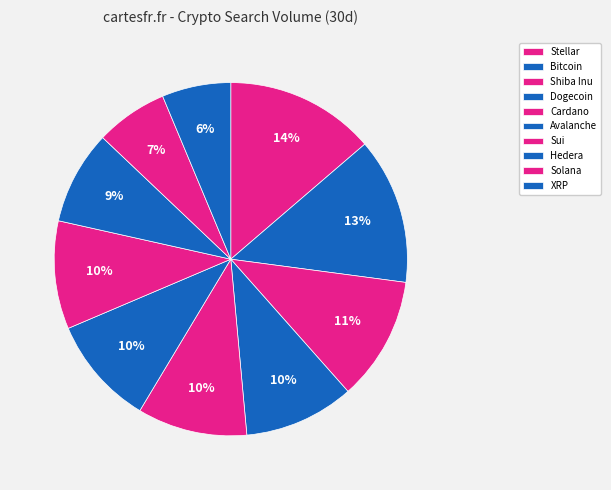

What percentage is the Hedera slice, to the nearest percent?

9%